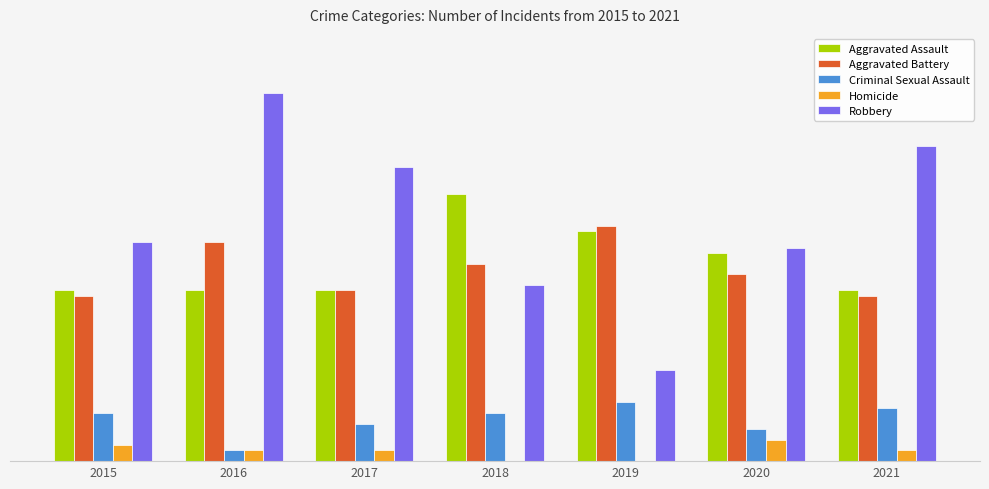

Reading left to right, extract all data points from this chart.

Aggravated Assault: 2015=32	2016=32	2017=32	2018=50	2019=43	2020=39	2021=32
Aggravated Battery: 2015=31	2016=41	2017=32	2018=37	2019=44	2020=35	2021=31
Criminal Sexual Assault: 2015=9	2016=2	2017=7	2018=9	2019=11	2020=6	2021=10
Homicide: 2015=3	2016=2	2017=2	2018=0	2019=0	2020=4	2021=2
Robbery: 2015=41	2016=69	2017=55	2018=33	2019=17	2020=40	2021=59